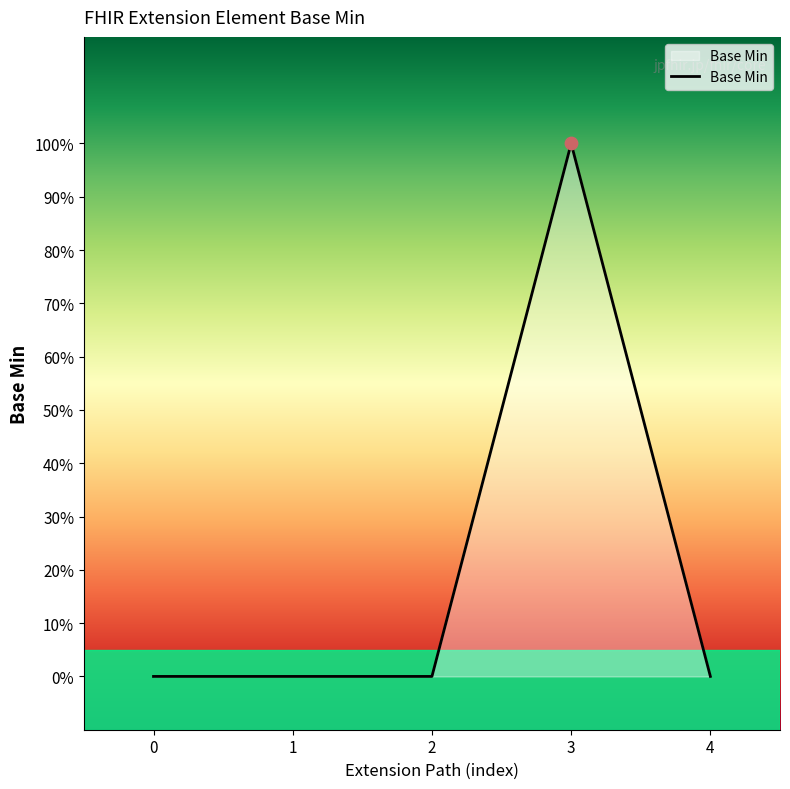

Between 2 and 0, which is larger?

2